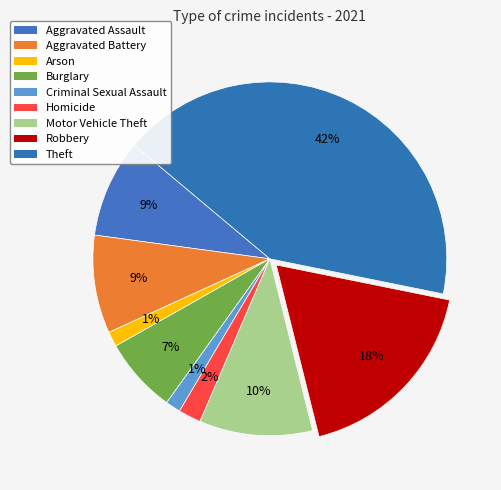

True or false: Arson accounts for 1% of the total.

True